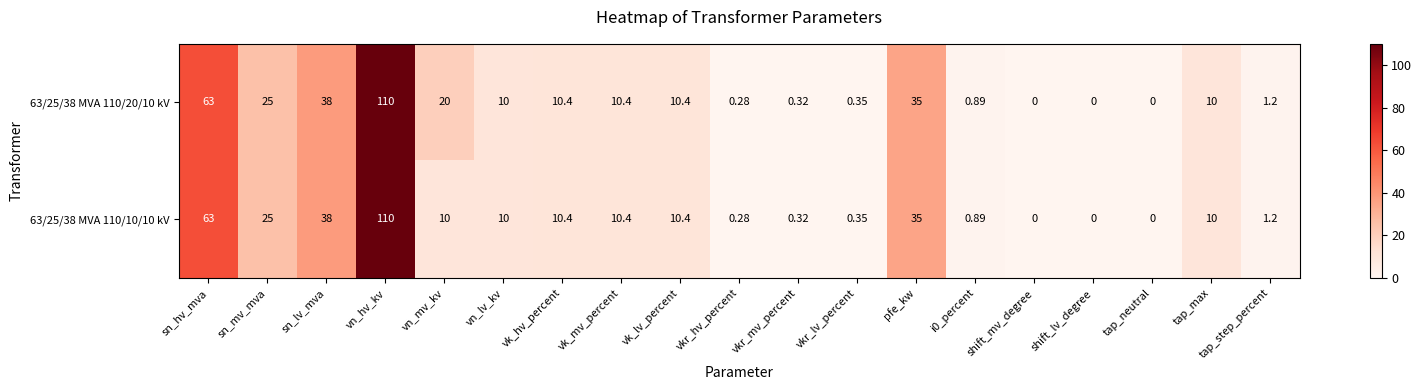

Where is 63/25/38 MVA 110/20/10 kV nearest to the value 55?

sn_hv_mva